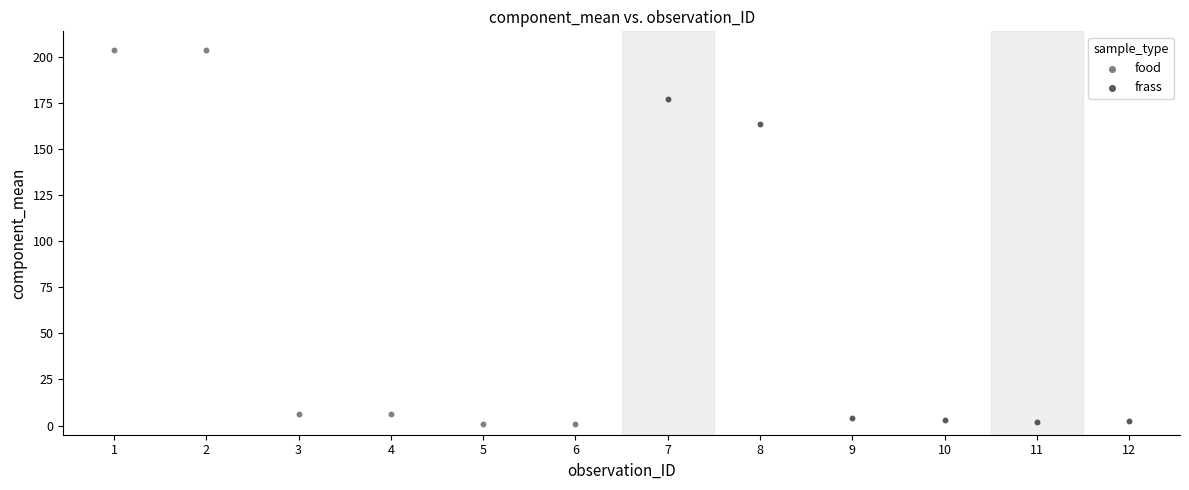

Which series has the widest spread of Y values?

food